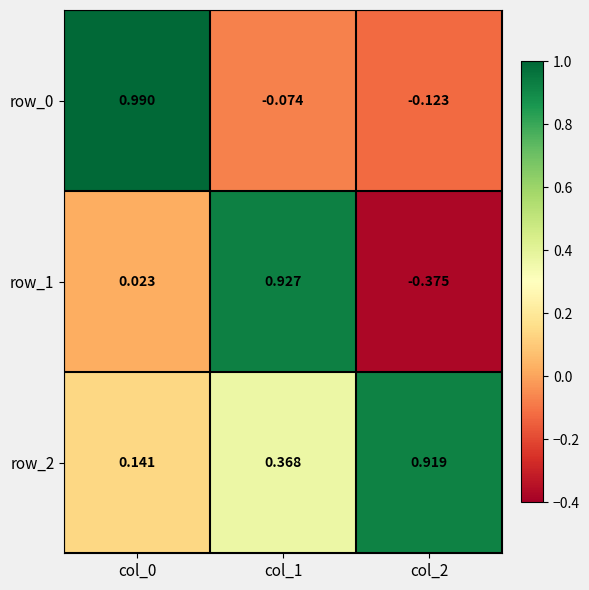

What is the total value across all series at col_0?

1.2